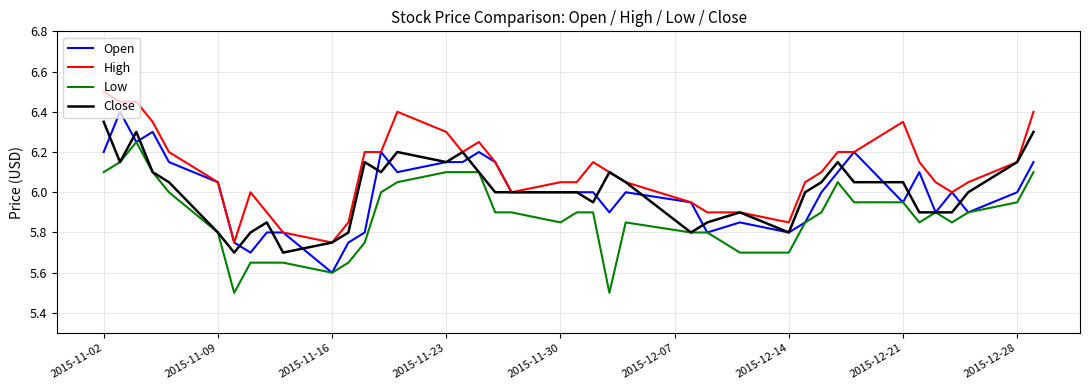

Which series has the largest total across all categories?

High